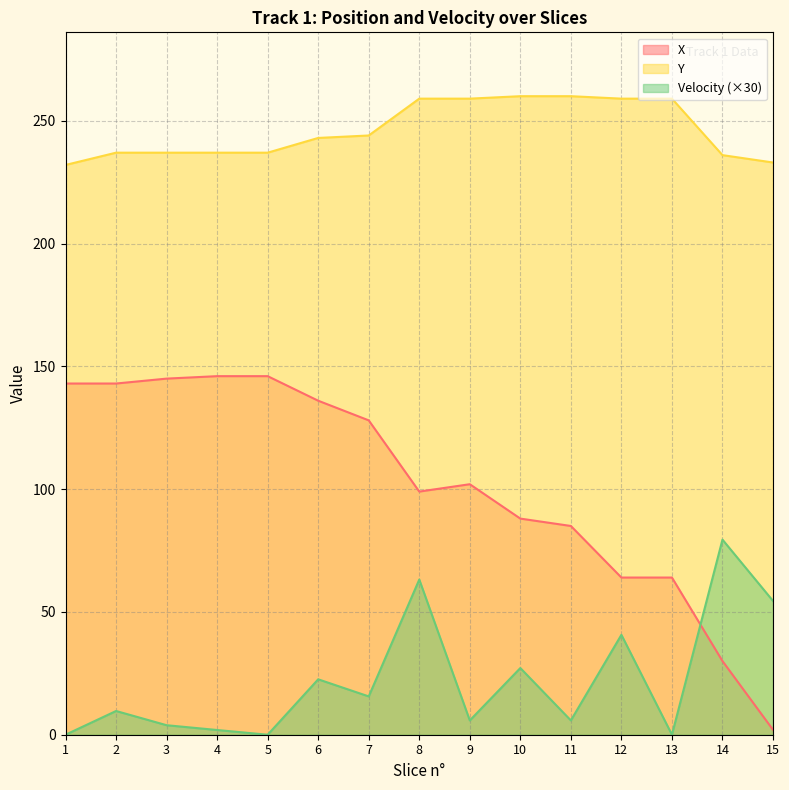

Does the chart display data point markers on the line(s)?

No